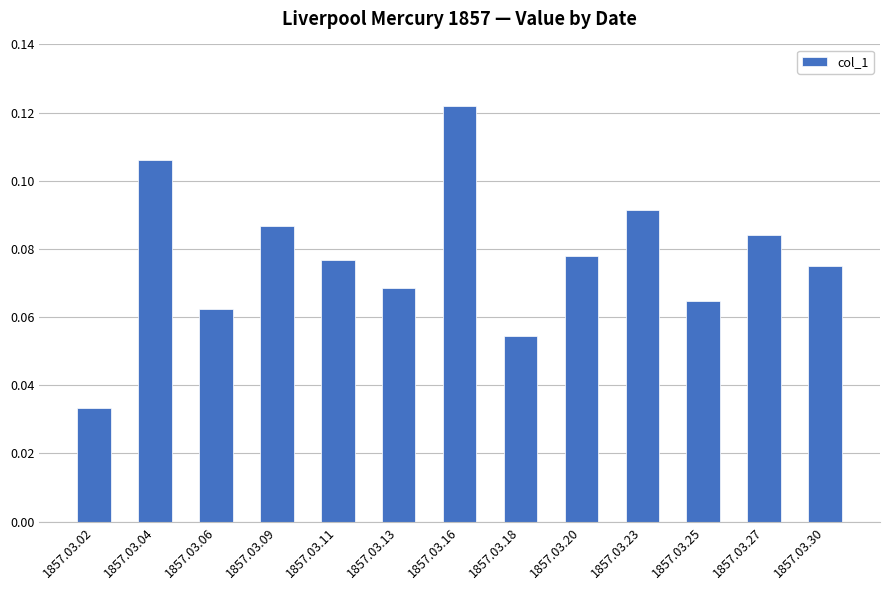

List the labels in order of value, largest first.

1857.03.16, 1857.03.04, 1857.03.23, 1857.03.09, 1857.03.27, 1857.03.20, 1857.03.11, 1857.03.30, 1857.03.13, 1857.03.25, 1857.03.06, 1857.03.18, 1857.03.02